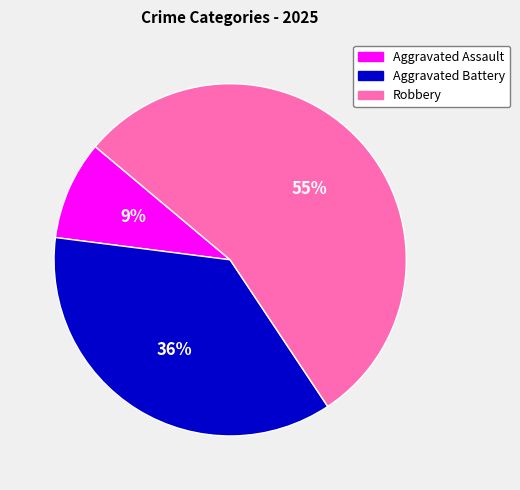

To the nearest percent, what is the combined percentage of Robbery and Aggravated Battery?

91%